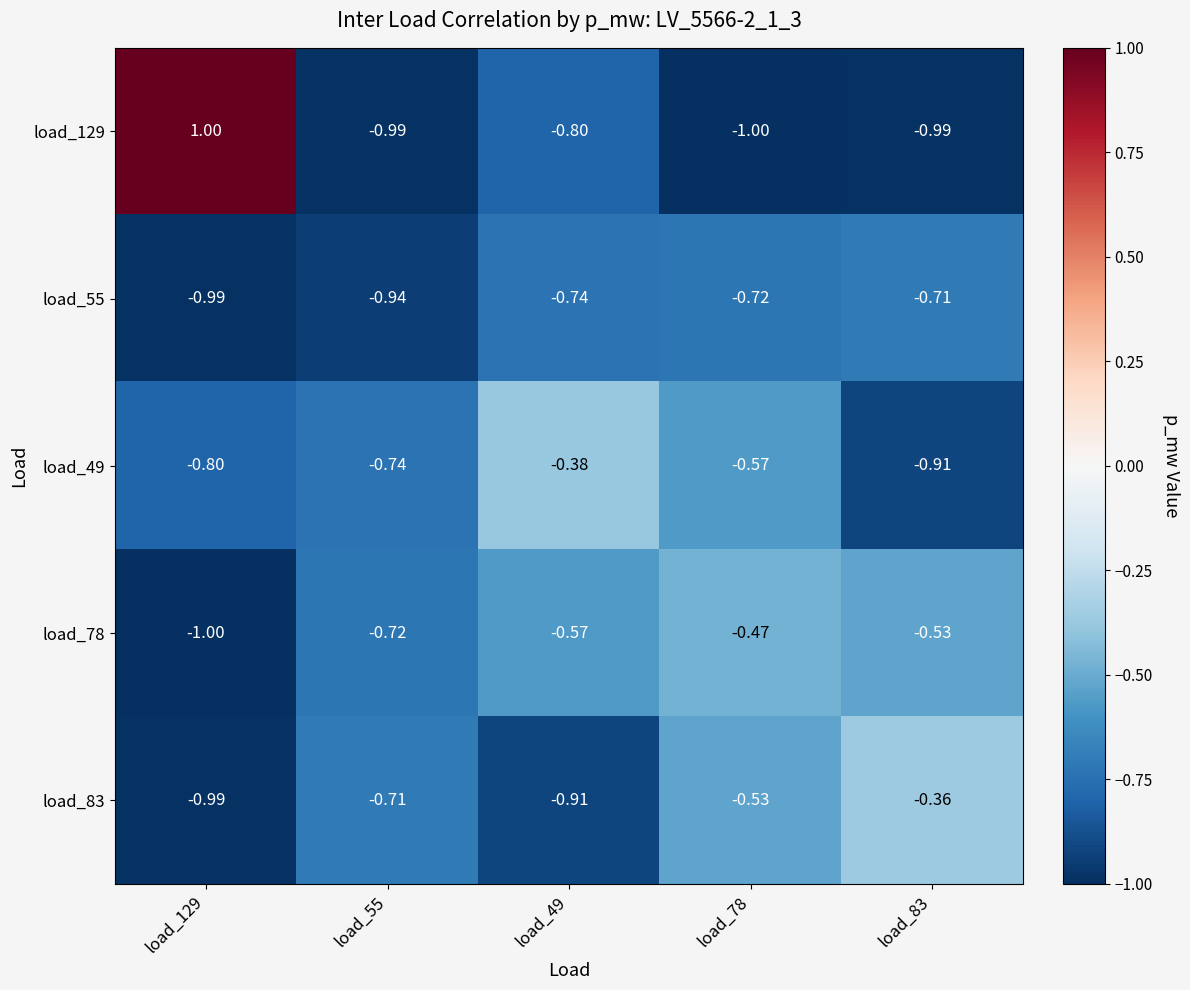

Is the value of load_78 at load_129 greater than the value of load_129 at load_55?

No